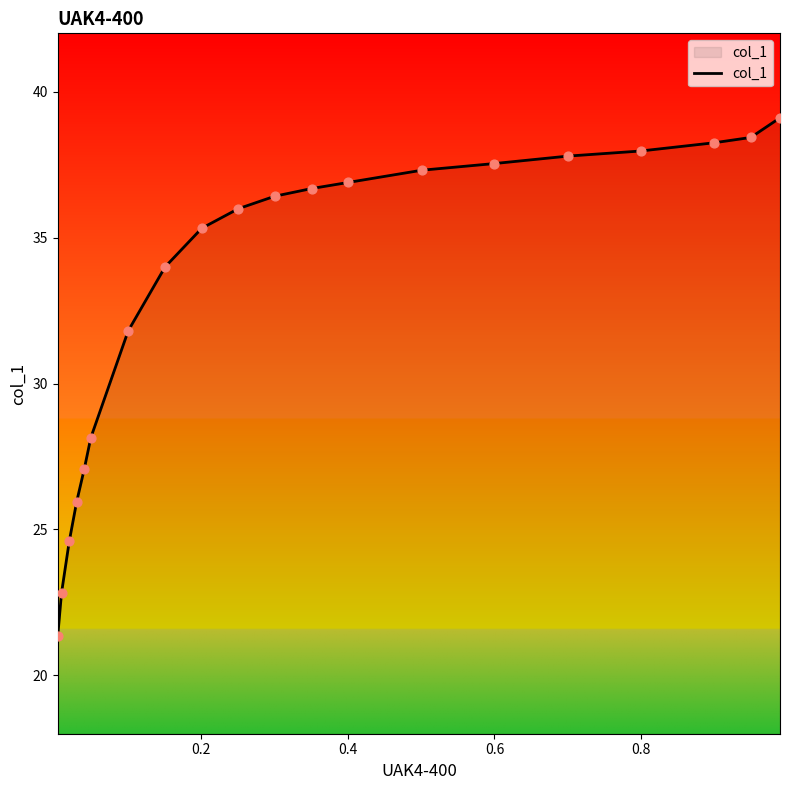

What is the difference between the maximum and minimum values?

17.7